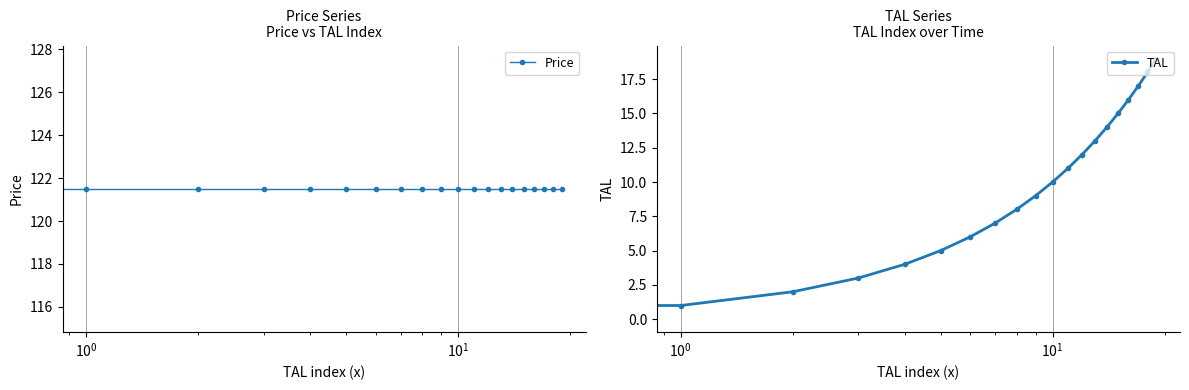

True or false: TAL and Price intersect in this chart.

False